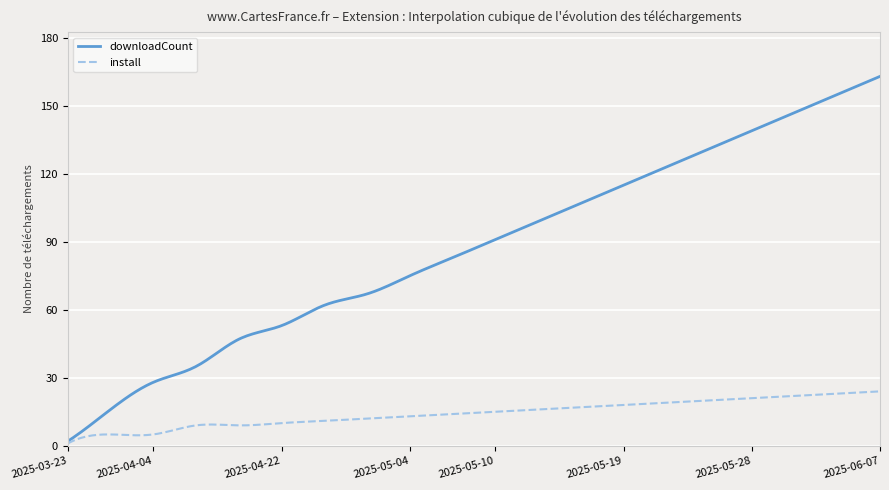

Rank the series by their maximum value, from lowest to highest.

install, downloadCount